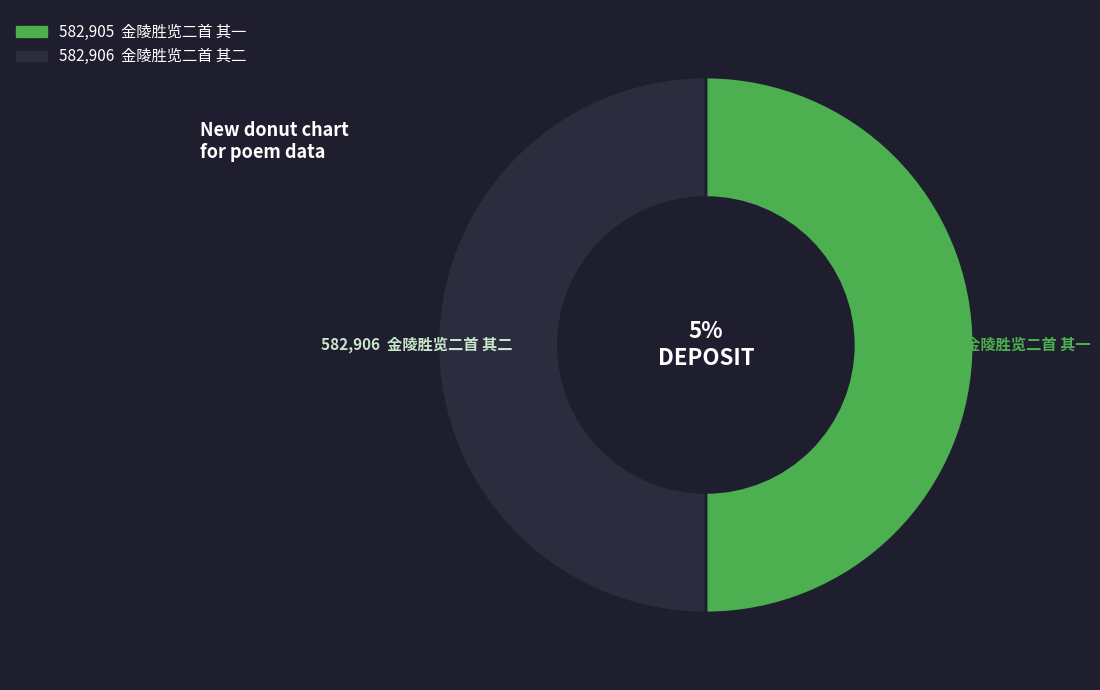

What percentage is NOT represented by 金陵胜览二首 其一?

50.0%